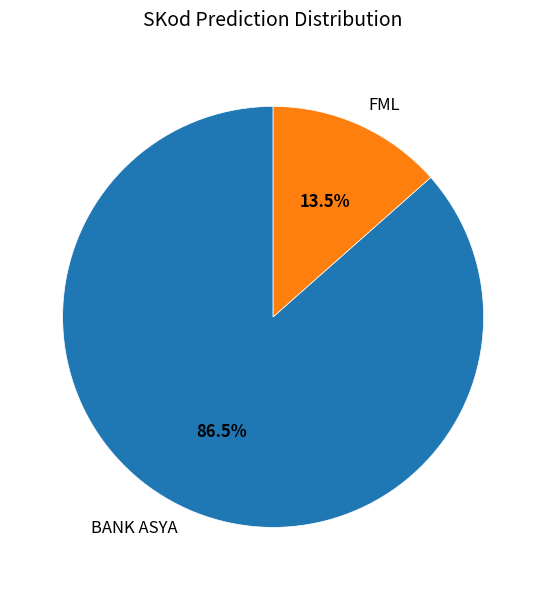

To the nearest percent, what is the difference between the largest and smallest slice percentages?

73%